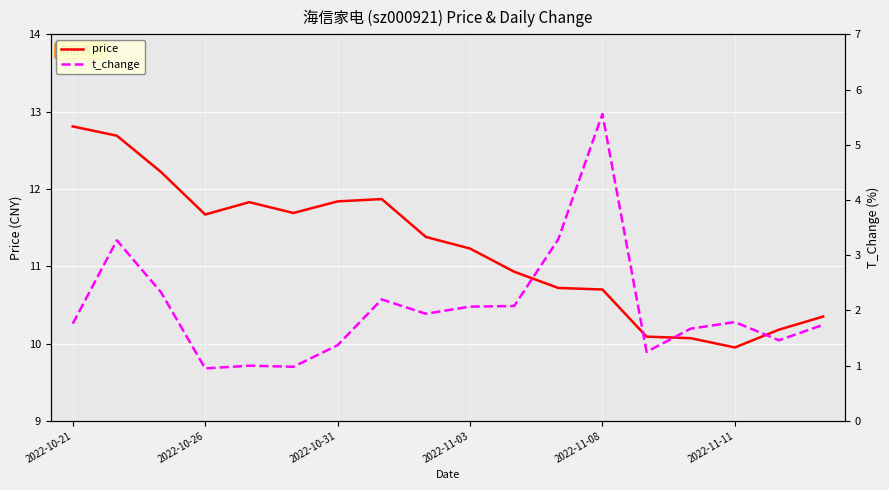

Which series has the largest total across all categories?

price